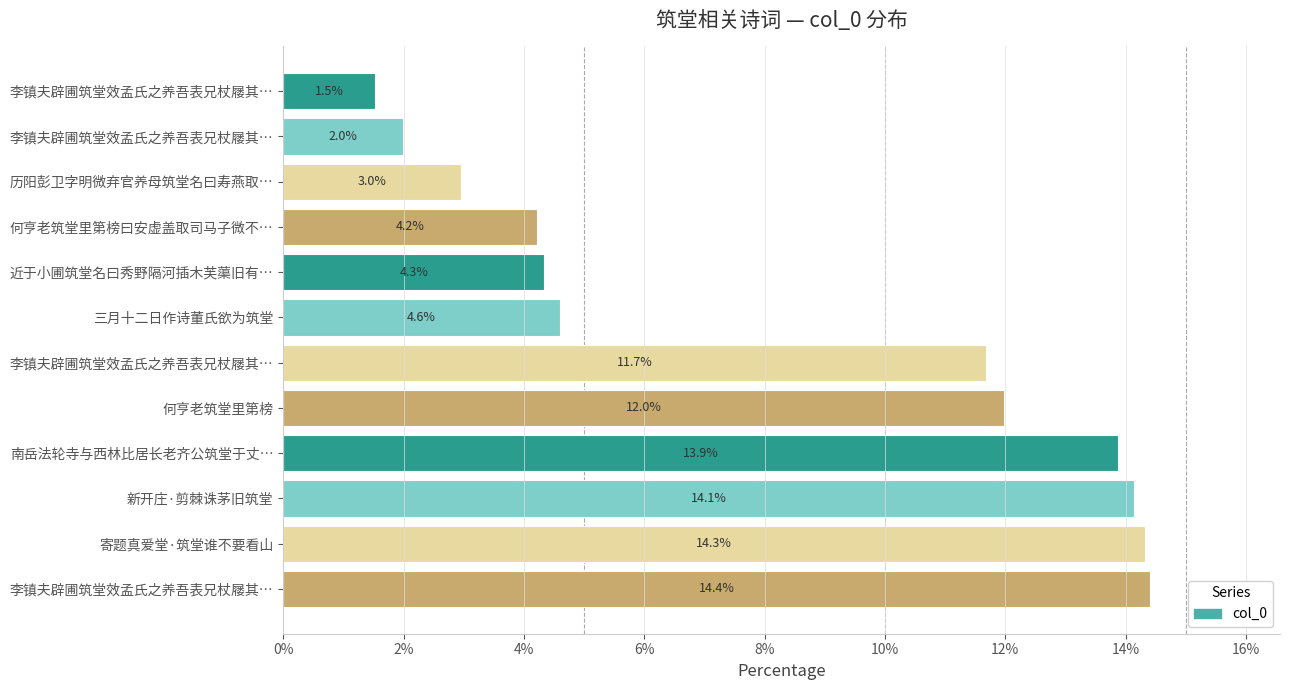

Are the bars horizontal?

Yes